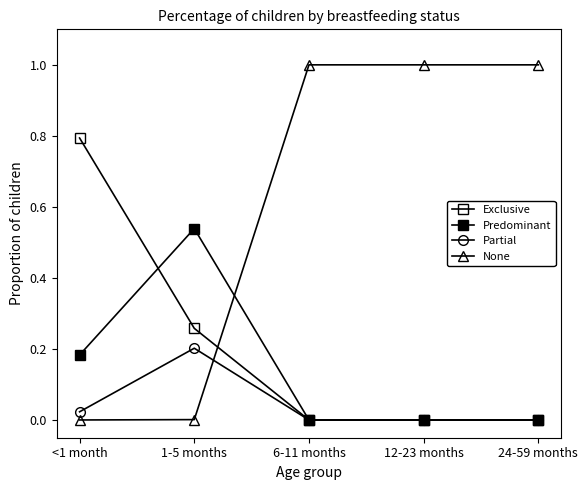

What is the total value across all series at 12-23 months?

1.0